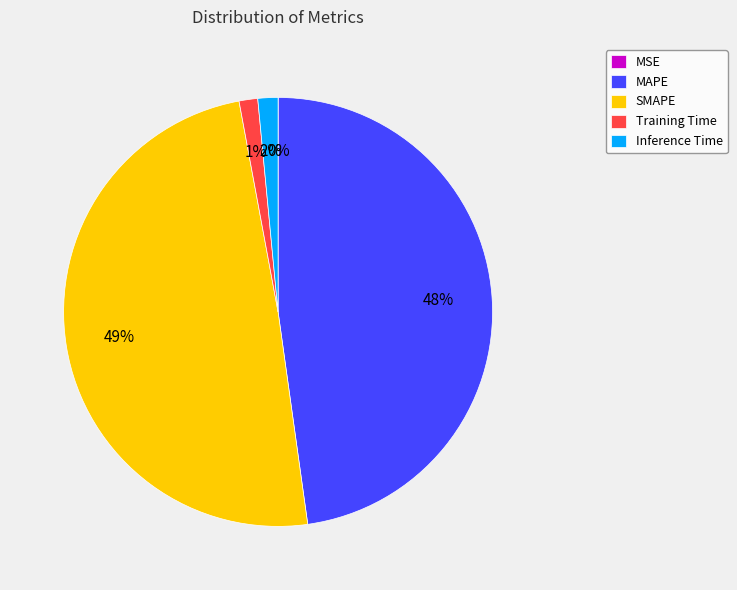

To the nearest percent, what is the average slice percentage?

20%